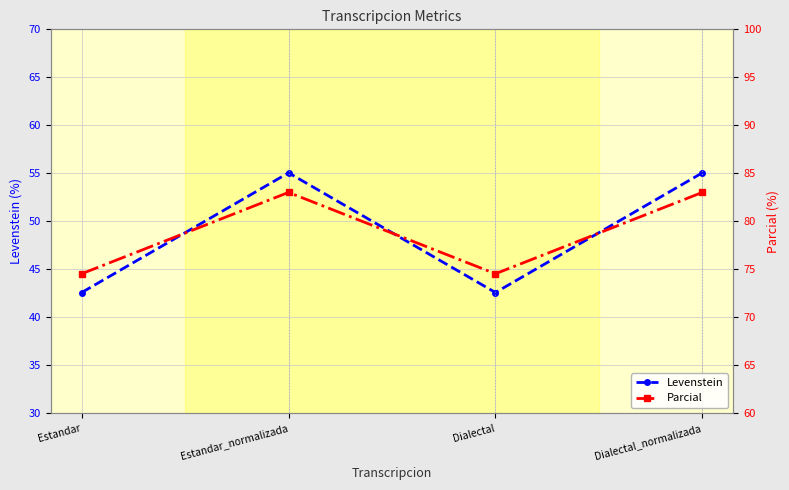

What is the minimum value shown in the chart?

42.6